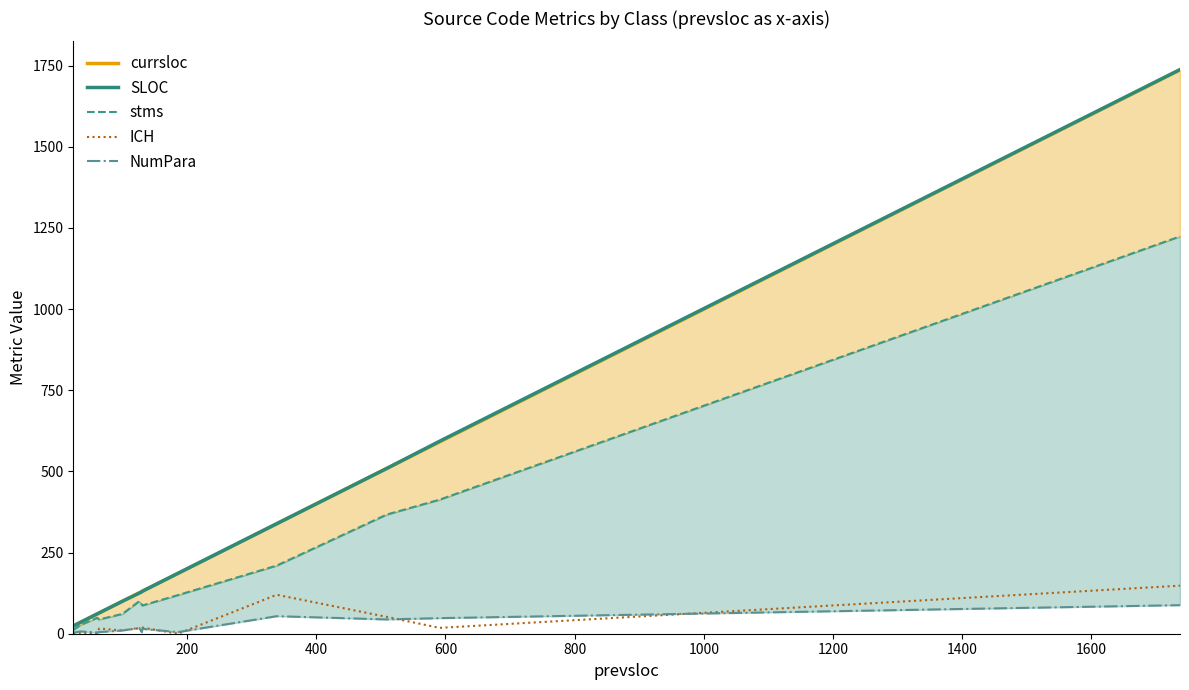

At how many categories does at least one series exceed 582?

2